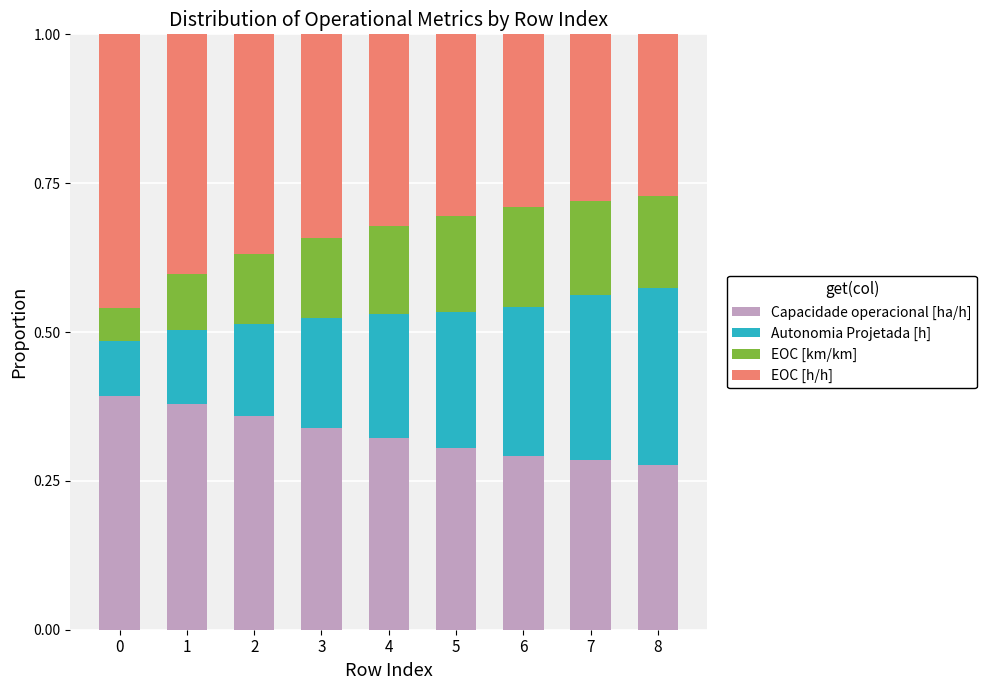

What is the total value across all series at 3?

1.0